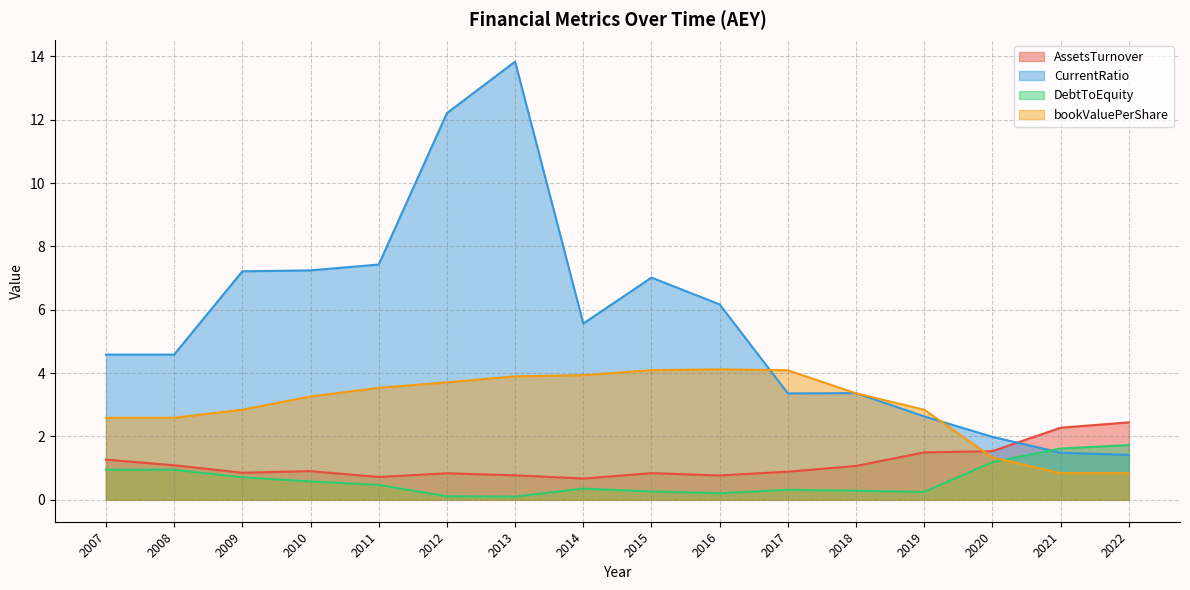

True or false: AssetsTurnover and DebtToEquity cross at least once.

False